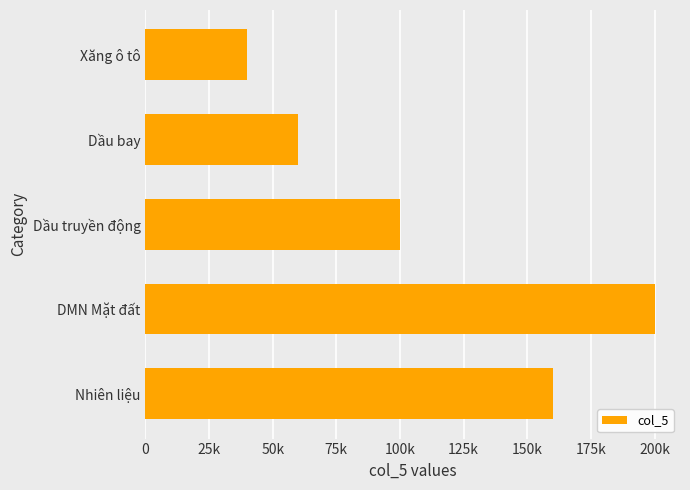

Does the chart contain any negative values?

No